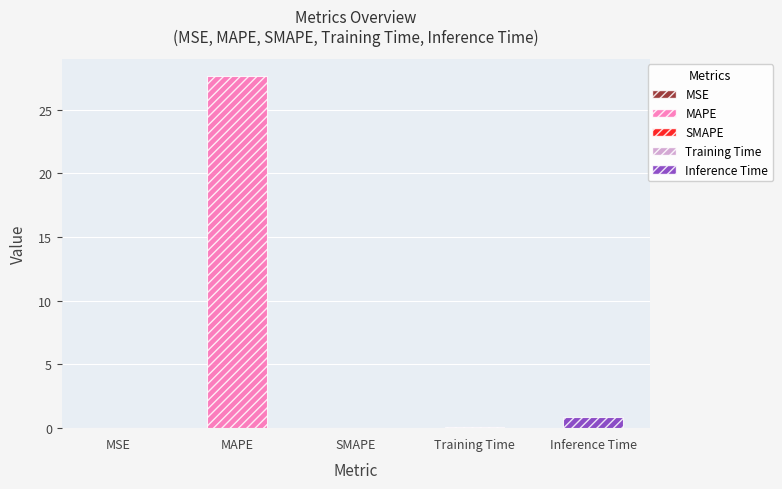

Which category has the highest value across all series?

MAPE